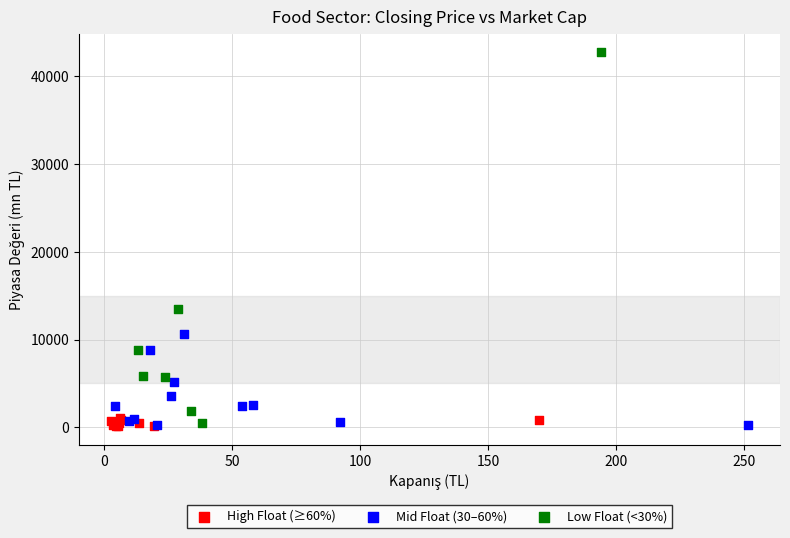

Which series has the widest spread of Y values?

Low Float (<30%)